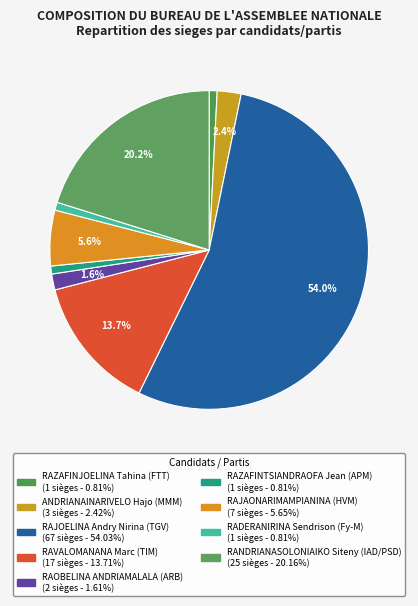

Count the number of slices in the pie.

9